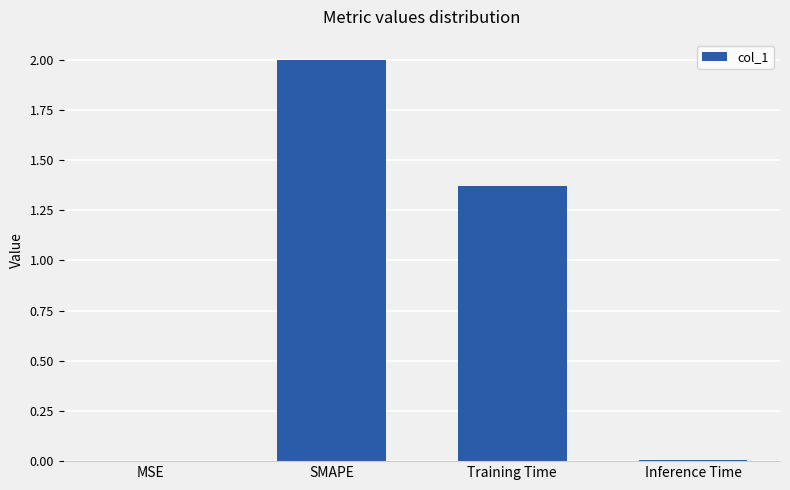

Count the number of categories in the chart.

4